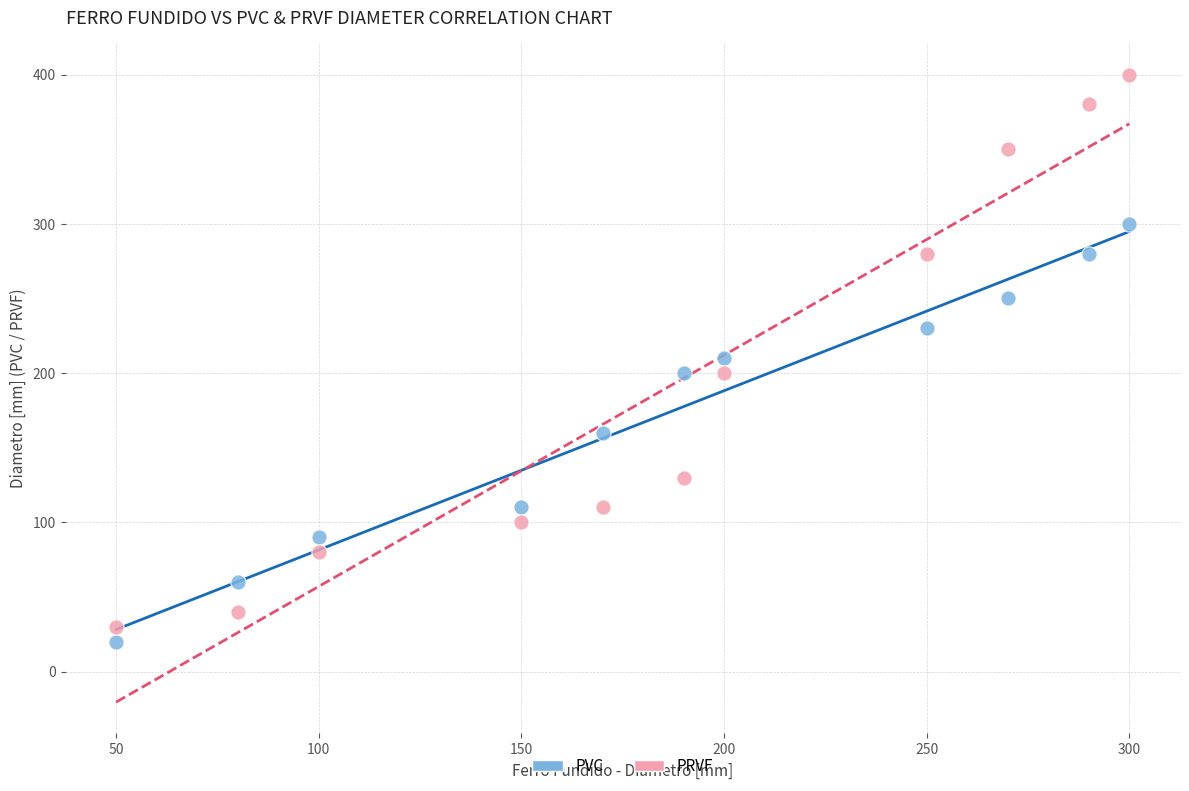

What are all the series names shown in the legend?

PVC, PRVF